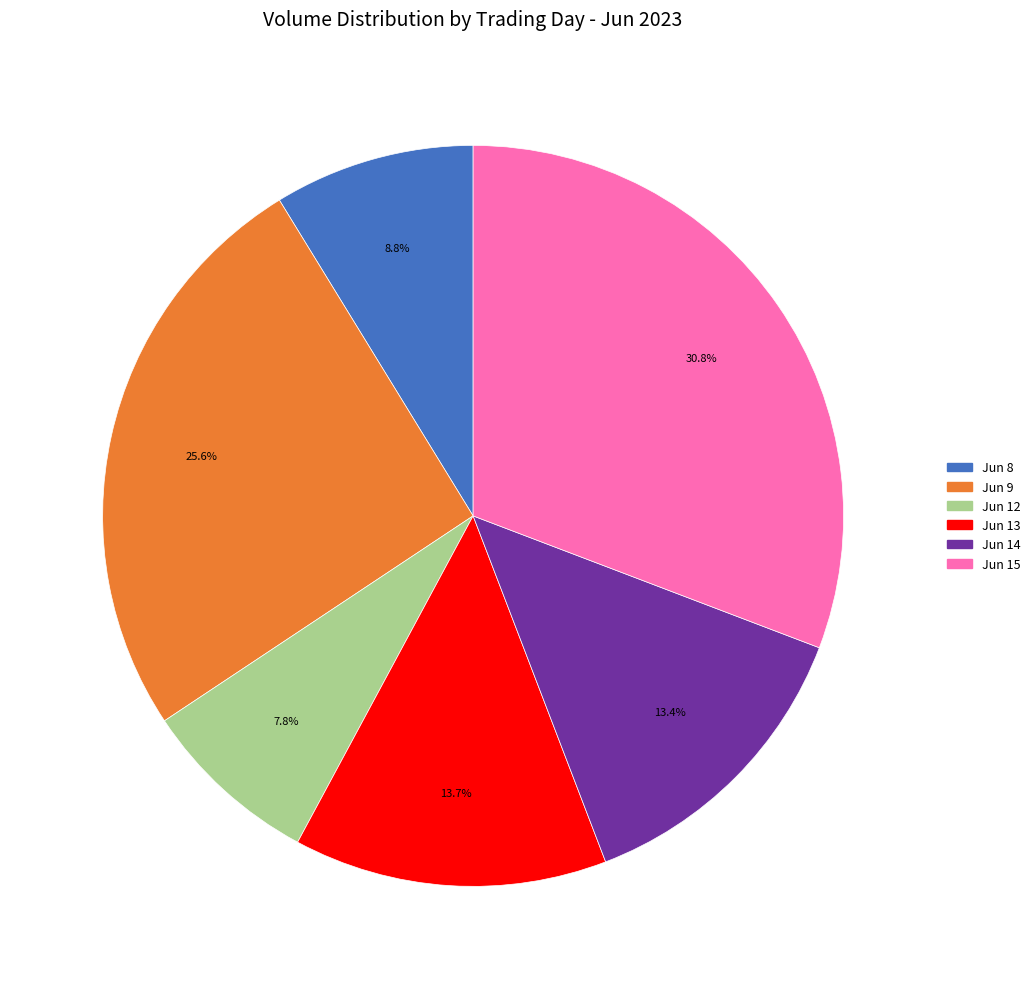

Does any single category account for the majority?

No